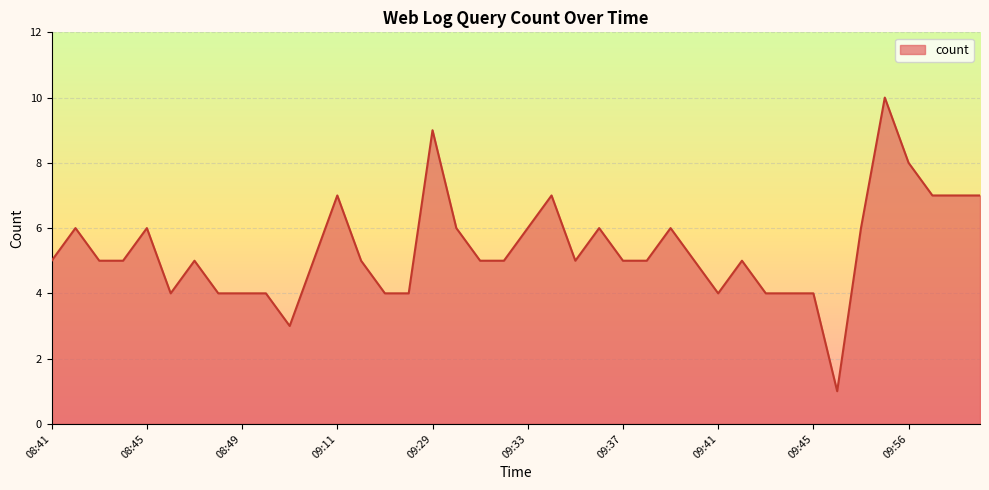

What is the maximum value shown in the chart?

10